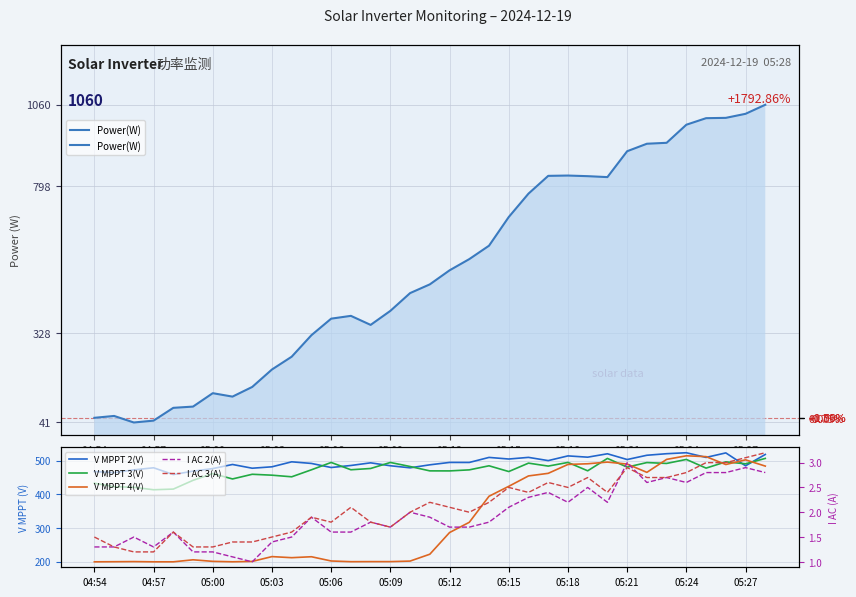

True or false: I AC 2(A) has a value of 3.9 at 05:18.

False